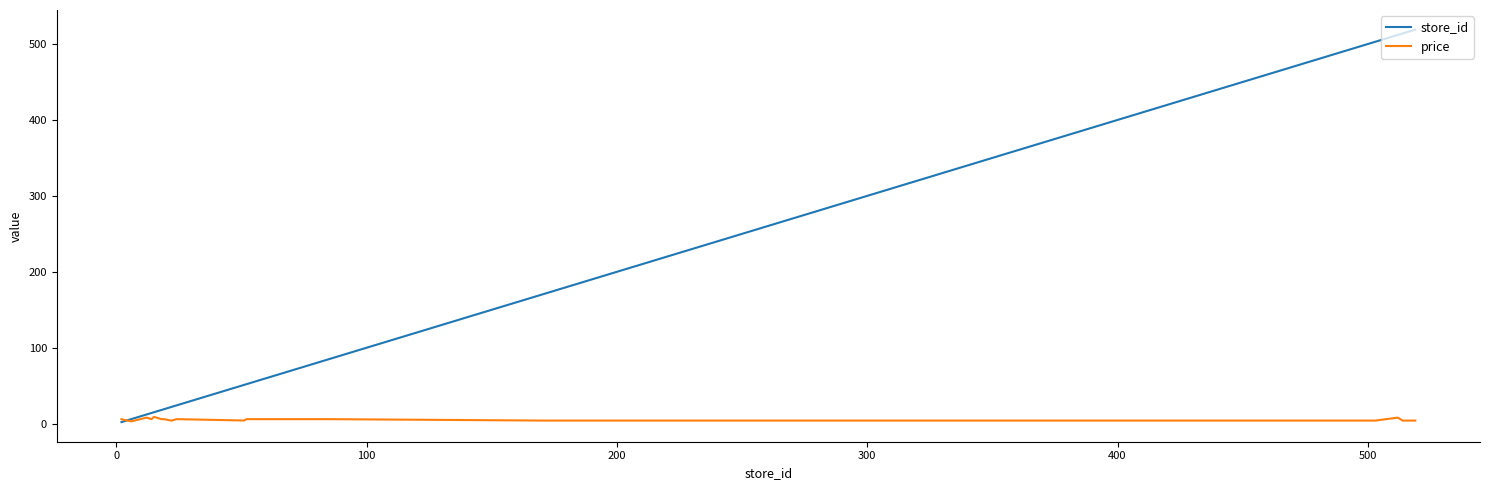

List the series in order of their overall mean, highest first.

store_id, price